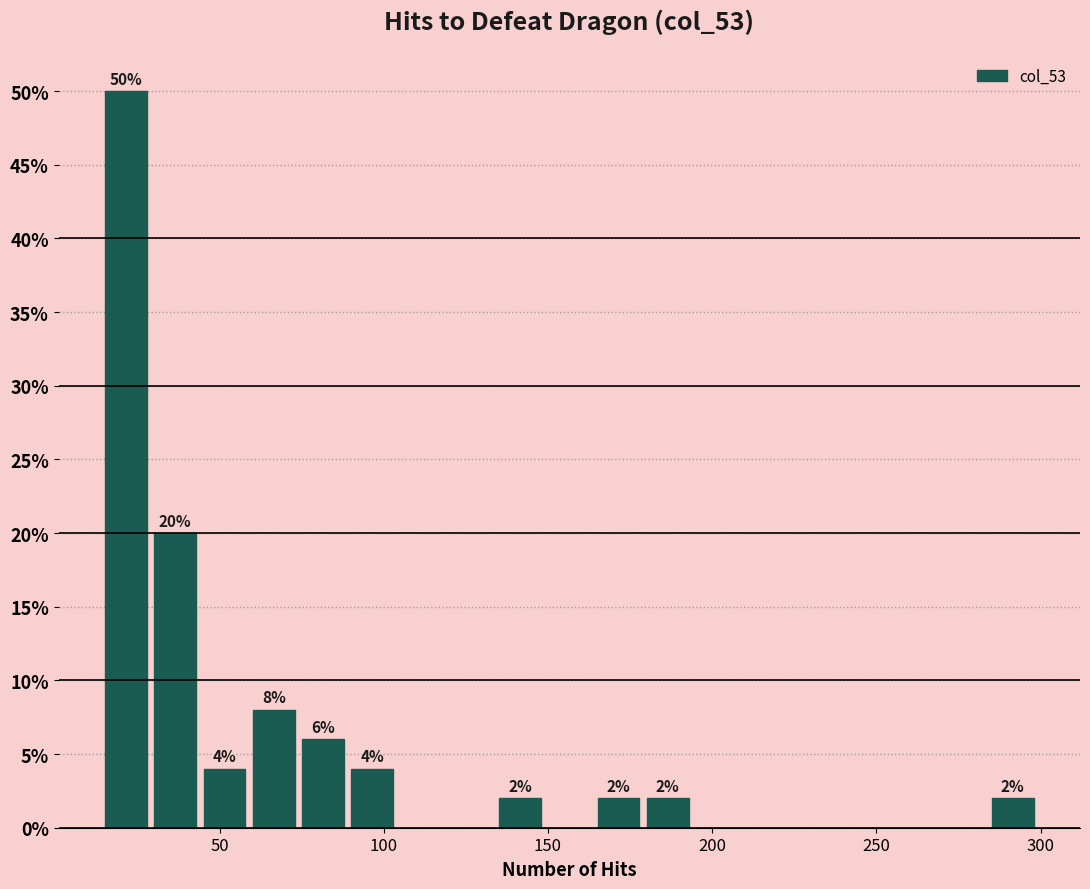

Read against the x-axis, roughly where is the centre of the tallest bar?

20